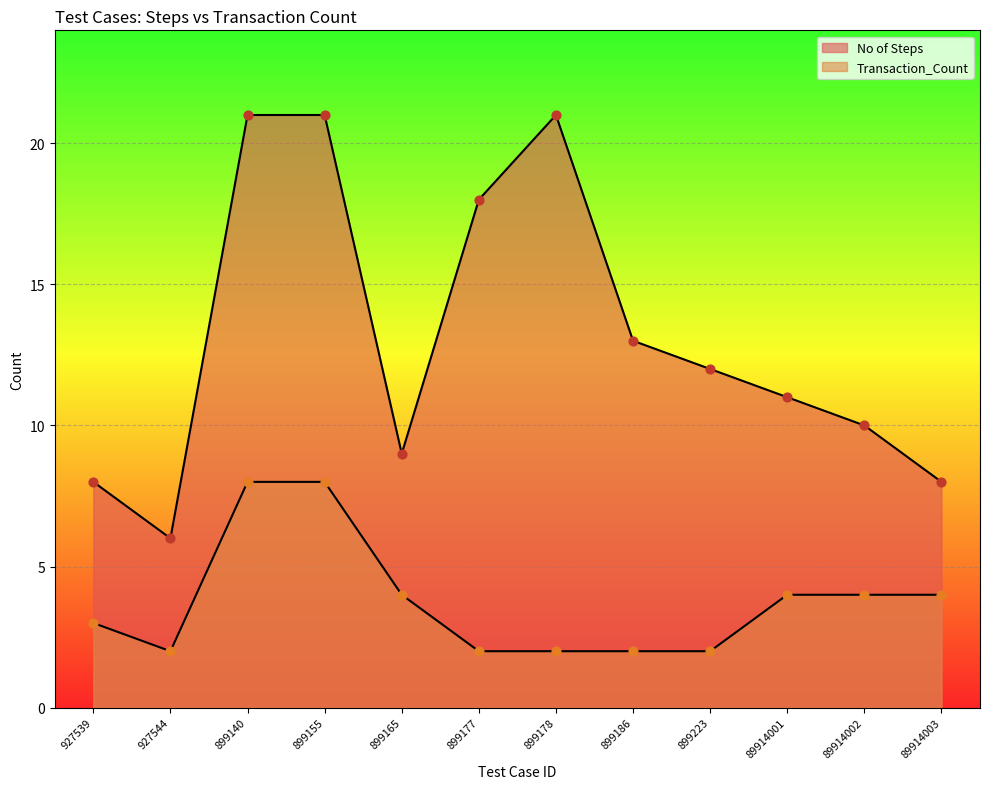

Which series reaches the maximum Y coordinate?

No of Steps